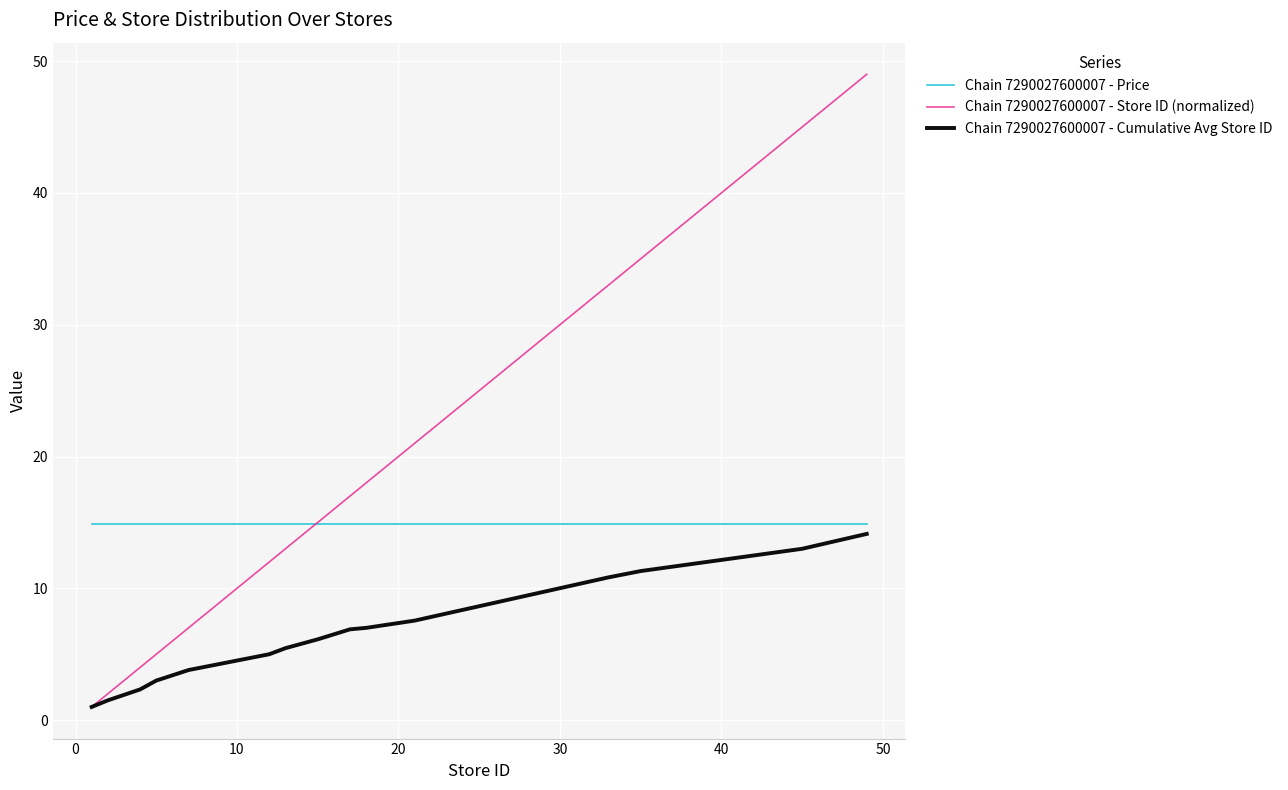

What is the minimum value for Chain 7290027600007 - Price?

14.9